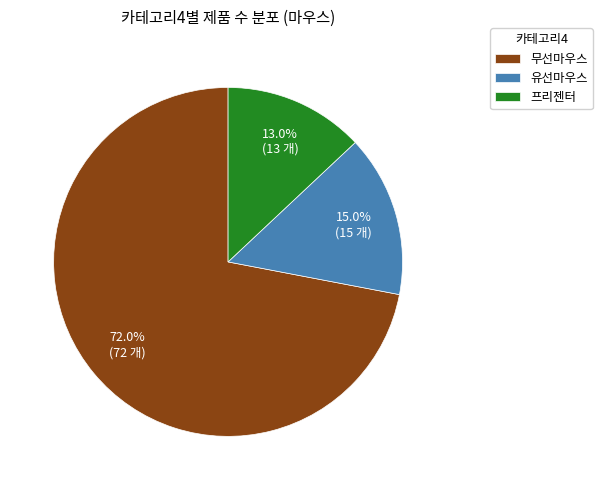

How many slices are in this pie chart?

3